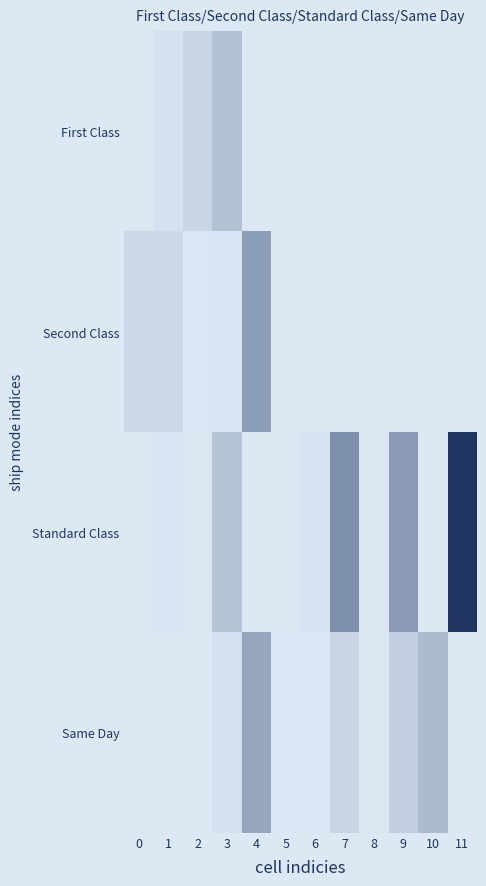

Which category has the highest value across all series?

11